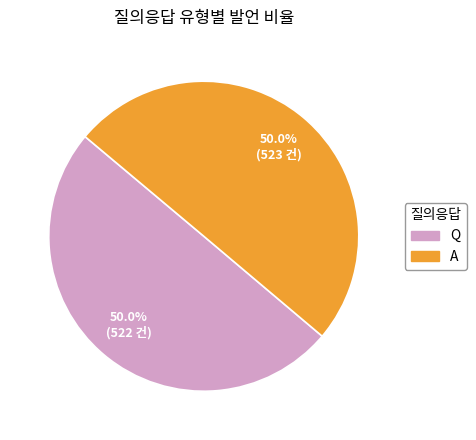

How much of the chart is everything except A?

50.0%